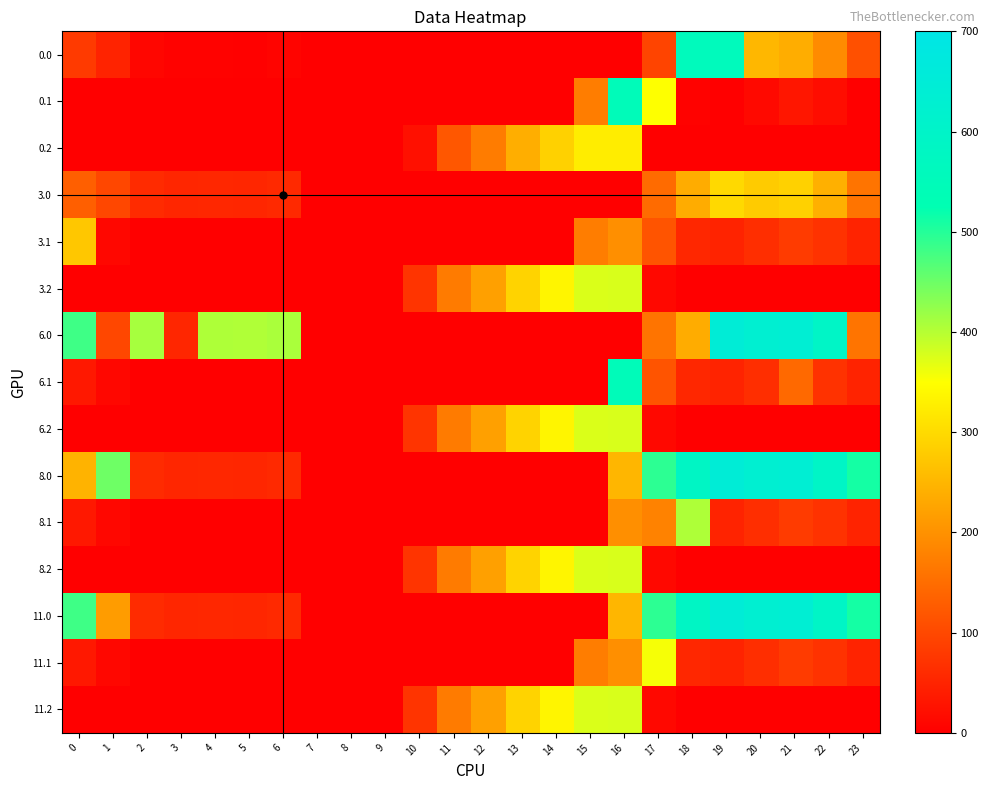

Reading right to left, list all the values displayed in this chart.

0.0: 23=111.3	22=192.3	21=238.4	20=251.7	19=559.0	18=559.0	17=94.8	16=0.0	15=0.0	14=0.0	13=0.0	12=0.0	11=0.0	10=0.0	9=0.0	8=0.0	7=0.0	6=8.0	5=3.8	4=4.9	3=4.4	2=10.3	1=49.5	0=82.0
0.1: 23=0.0	22=19.9	21=32.4	20=14.5	19=0.2	18=5.4	17=351.2	16=547.3	15=173.1	14=0.0	13=0.0	12=0.0	11=0.0	10=0.0	9=0.0	8=0.0	7=0.0	6=0.0	5=0.0	4=0.0	3=0.0	2=0.0	1=0.0	0=0.0
0.2: 23=0.0	22=0.0	21=0.0	20=0.0	19=0.0	18=0.0	17=0.0	16=326.6	15=325.8	14=287.4	13=240.4	12=171.2	11=120.6	10=23.5	9=0.0	8=0.0	7=0.0	6=0.0	5=0.0	4=0.0	3=0.0	2=0.0	1=0.0	0=0.0
3.0: 23=161.3	22=242.3	21=288.4	20=279.9	19=299.2	18=236.7	17=148.8	16=0.0	15=0.0	14=0.0	13=0.0	12=0.0	11=0.0	10=0.0	9=0.0	8=0.0	7=0.0	6=58.0	5=53.8	4=54.9	3=54.4	2=60.3	1=99.5	0=132.0
3.1: 23=49.4	22=69.9	21=82.4	20=64.5	19=50.2	18=55.4	17=116.6	16=197.3	15=173.1	14=0.0	13=0.0	12=0.0	11=0.0	10=0.0	9=0.0	8=0.0	7=0.0	6=0.0	5=0.0	4=0.0	3=0.0	2=0.0	1=11.1	0=274.2
3.2: 23=0.0	22=0.0	21=0.0	20=0.0	19=0.0	18=0.0	17=12.4	16=376.6	15=375.8	14=337.4	13=290.4	12=221.2	11=170.6	10=73.5	9=0.0	8=0.0	7=0.0	6=0.0	5=0.0	4=0.0	3=0.0	2=0.0	1=0.0	0=0.0
6.0: 23=161.3	22=592.3	21=638.4	20=629.9	19=649.2	18=236.7	17=160.9	16=0.0	15=0.0	14=0.0	13=0.0	12=0.0	11=0.0	10=0.0	9=0.0	8=0.0	7=0.0	6=408.0	5=403.8	4=404.9	3=54.4	2=410.3	1=99.5	0=482.0
6.1: 23=49.4	22=69.9	21=145.1	20=64.5	19=50.2	18=55.4	17=116.6	16=547.3	15=0.0	14=0.0	13=0.0	12=0.0	11=0.0	10=0.0	9=0.0	8=0.0	7=0.0	6=0.0	5=0.0	4=0.0	3=0.0	2=0.0	1=11.1	0=34.6
6.2: 23=0.0	22=0.0	21=0.0	20=0.0	19=0.0	18=0.0	17=12.4	16=376.6	15=375.8	14=337.4	13=290.4	12=221.2	11=170.6	10=73.5	9=0.0	8=0.0	7=0.0	6=0.0	5=0.0	4=0.0	3=0.0	2=0.0	1=0.0	0=0.0
8.0: 23=511.3	22=592.3	21=638.4	20=629.9	19=649.2	18=586.7	17=494.8	16=250.9	15=0.0	14=0.0	13=0.0	12=0.0	11=0.0	10=0.0	9=0.0	8=0.0	7=0.0	6=58.0	5=53.8	4=54.9	3=54.4	2=60.3	1=449.5	0=247.2
8.1: 23=49.4	22=69.9	21=82.4	20=64.5	19=50.2	18=405.4	17=179.2	16=197.3	15=0.0	14=0.0	13=0.0	12=0.0	11=0.0	10=0.0	9=0.0	8=0.0	7=0.0	6=0.0	5=0.0	4=0.0	3=0.0	2=0.0	1=11.1	0=34.6
8.2: 23=0.0	22=0.0	21=0.0	20=0.0	19=0.0	18=0.0	17=12.4	16=376.6	15=375.8	14=337.4	13=290.4	12=221.2	11=170.6	10=73.5	9=0.0	8=0.0	7=0.0	6=0.0	5=0.0	4=0.0	3=0.0	2=0.0	1=0.0	0=0.0
11.0: 23=511.3	22=592.3	21=638.4	20=629.9	19=649.2	18=586.7	17=494.8	16=250.9	15=0.0	14=0.0	13=0.0	12=0.0	11=0.0	10=0.0	9=0.0	8=0.0	7=0.0	6=58.0	5=53.8	4=54.9	3=54.4	2=60.3	1=214.7	0=482.0
11.1: 23=49.4	22=69.9	21=82.4	20=64.5	19=50.2	18=55.4	17=356.2	16=197.3	15=173.1	14=0.0	13=0.0	12=0.0	11=0.0	10=0.0	9=0.0	8=0.0	7=0.0	6=0.0	5=0.0	4=0.0	3=0.0	2=0.0	1=11.1	0=34.6
11.2: 23=0.0	22=0.0	21=0.0	20=0.0	19=0.0	18=0.0	17=12.4	16=376.6	15=375.8	14=337.4	13=290.4	12=221.2	11=170.6	10=73.5	9=0.0	8=0.0	7=0.0	6=0.0	5=0.0	4=0.0	3=0.0	2=0.0	1=0.0	0=0.0